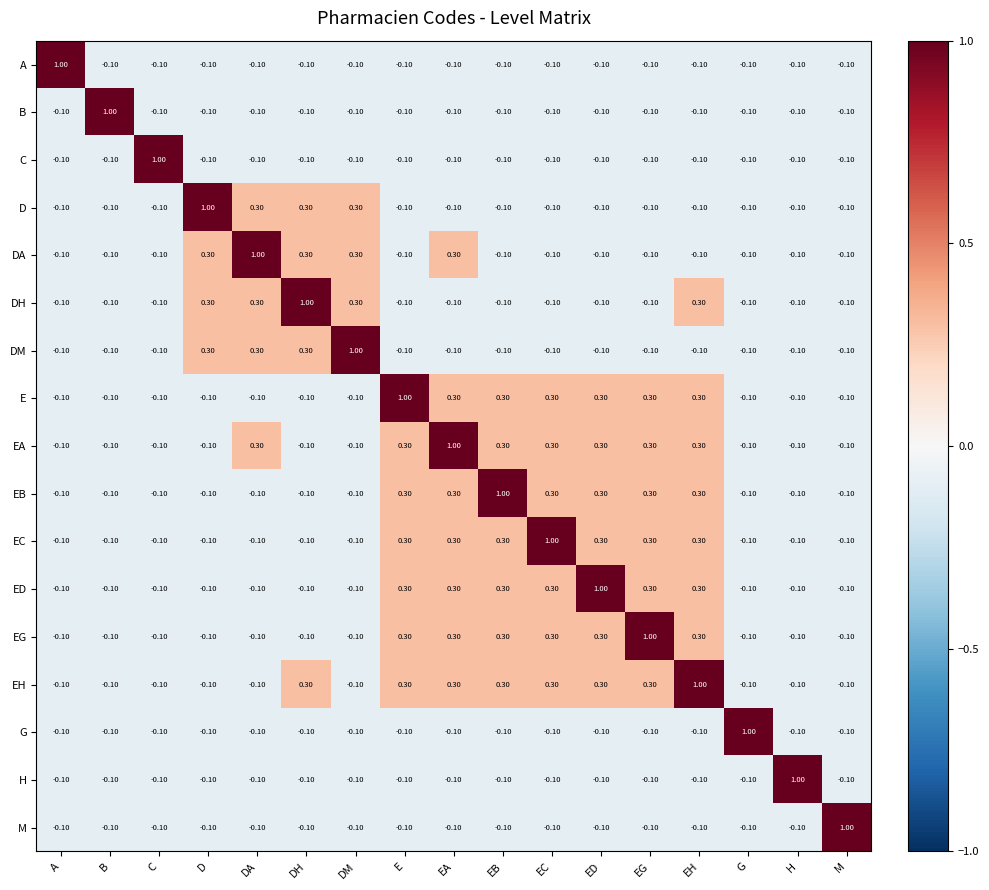

At which label does ED first exceed 0?

E